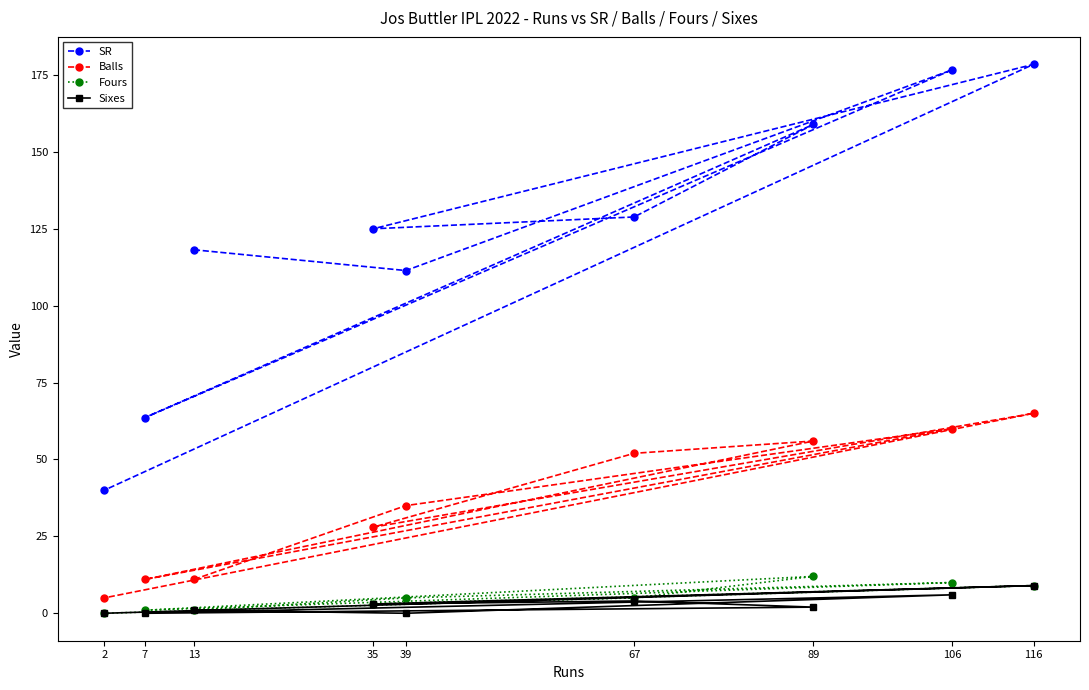

How many categories are shown in the chart?

9